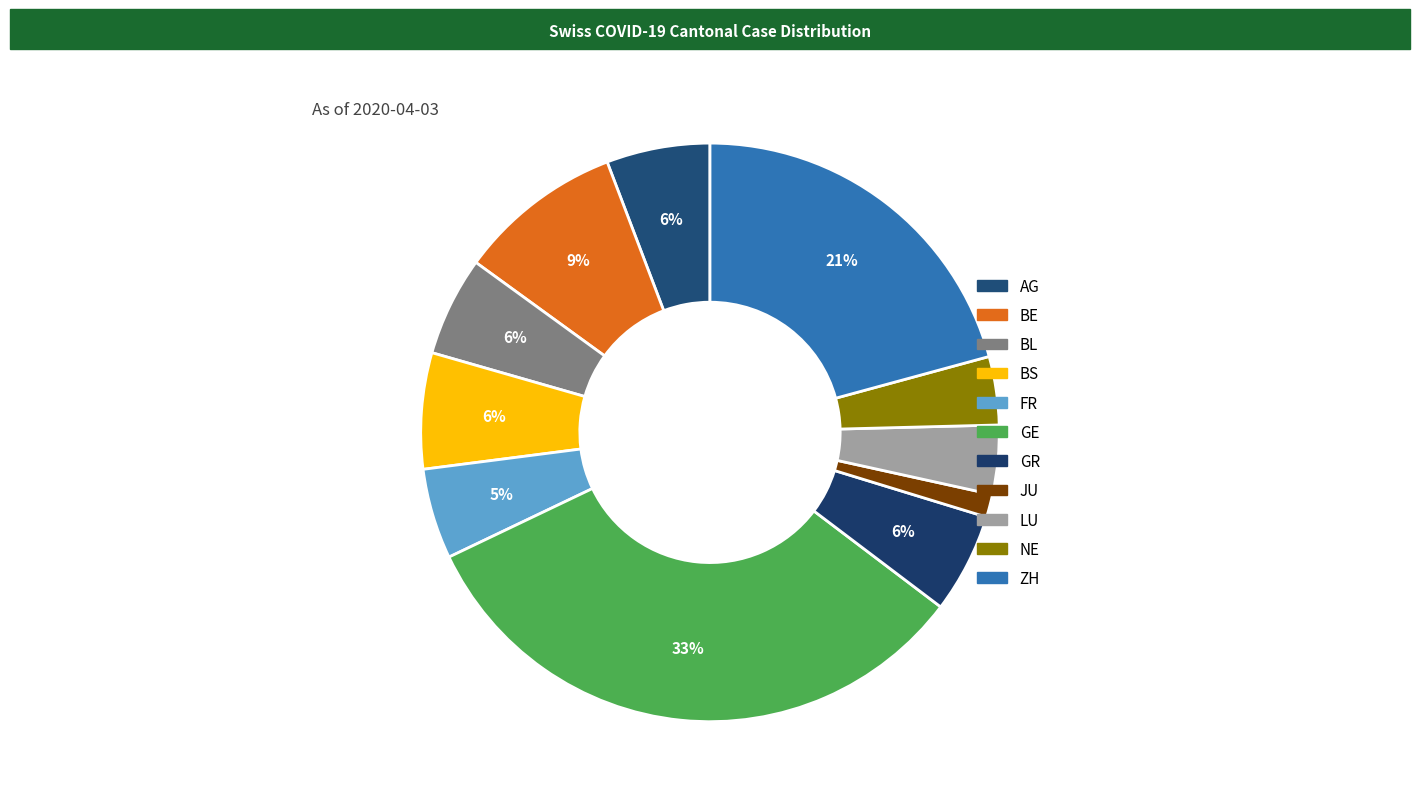

Which slice is the smallest?

JU